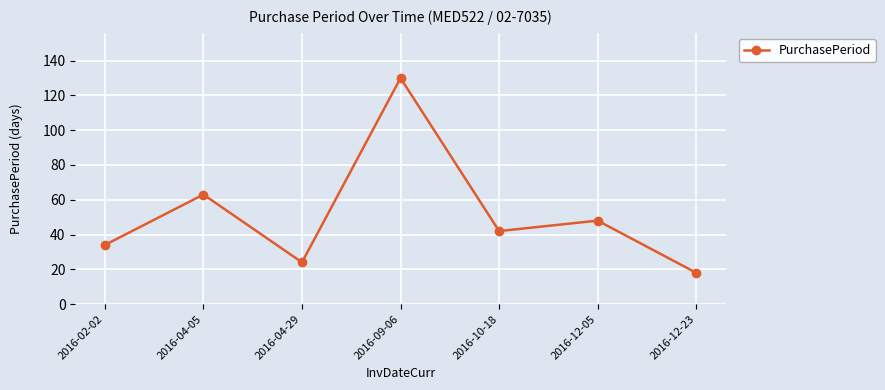

How many data points does each series have?

7